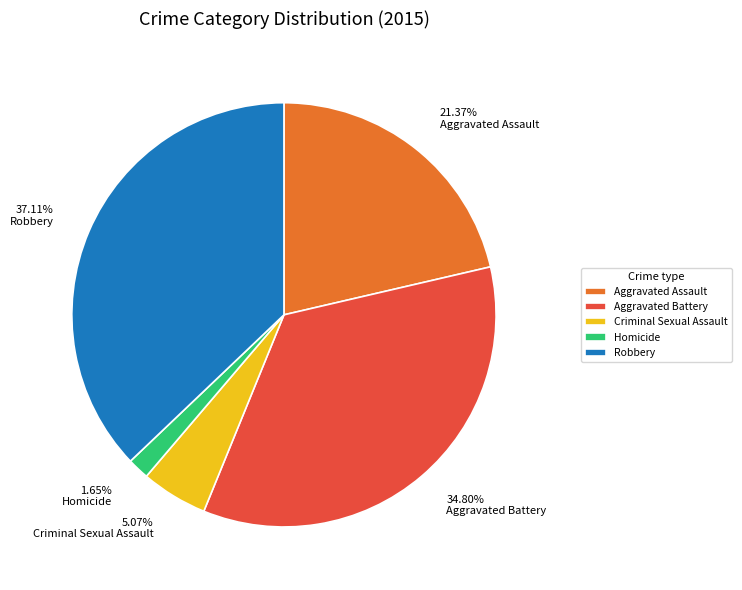

Is it true that Robbery is 45% of the pie?

False